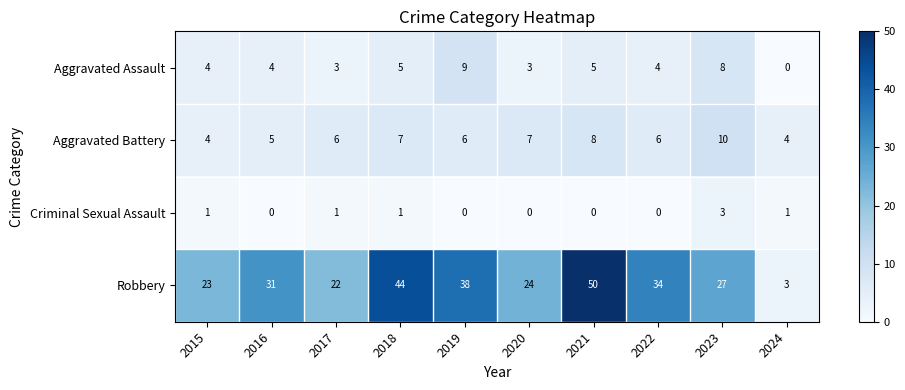

Which series has the largest total across all categories?

Robbery